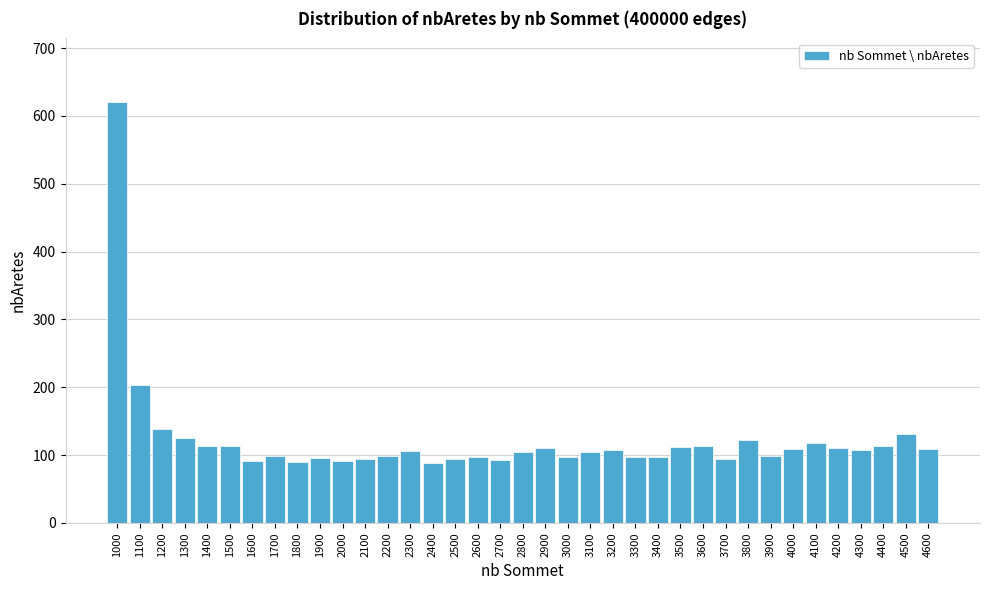

What is the maximum value shown in the chart?

621